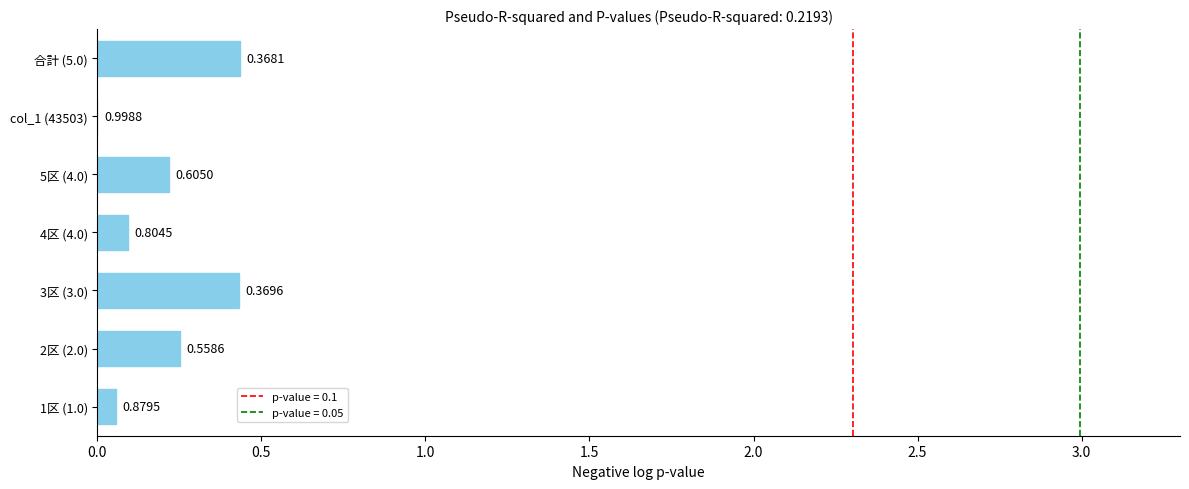

What is the sum of all values?

1.5